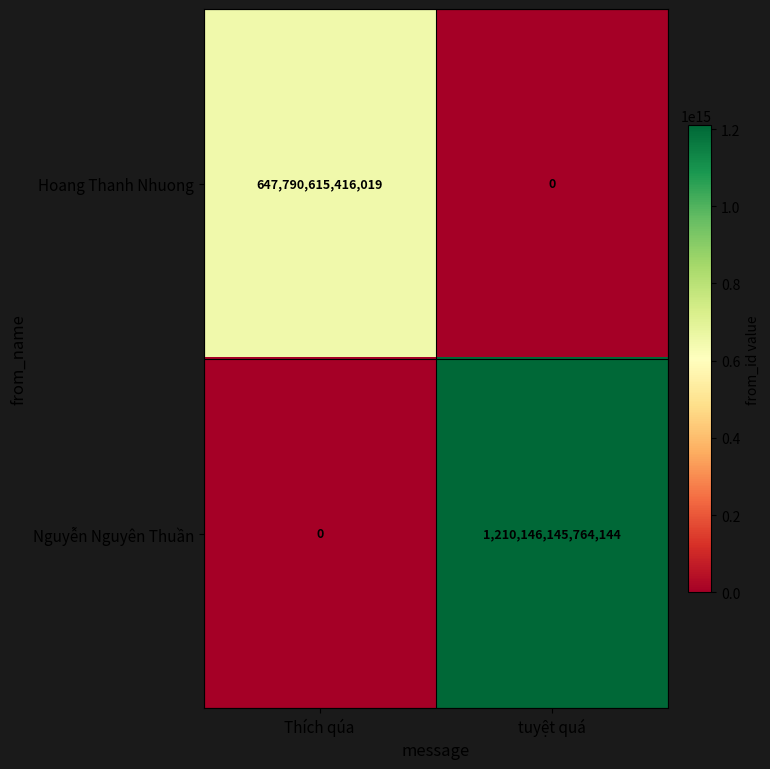

Count the number of categories in the chart.

2